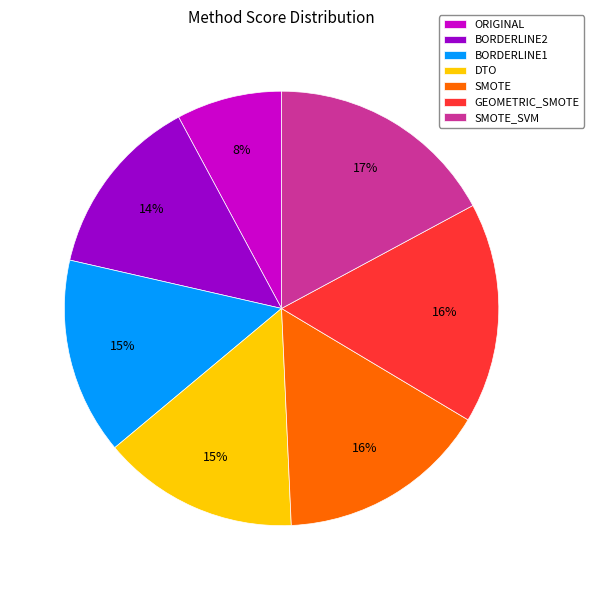

Do SMOTE and ORIGINAL together represent more than half of the pie?

No